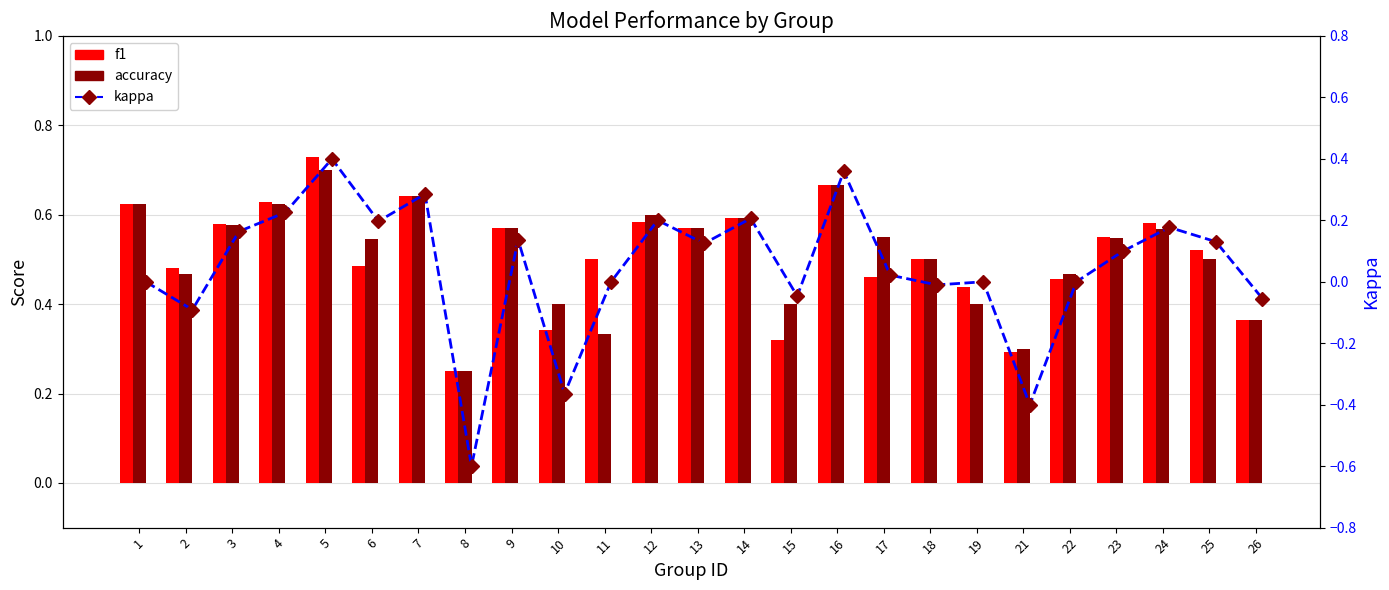

What is the value of the f1 bar at the 24th from the left?

0.5